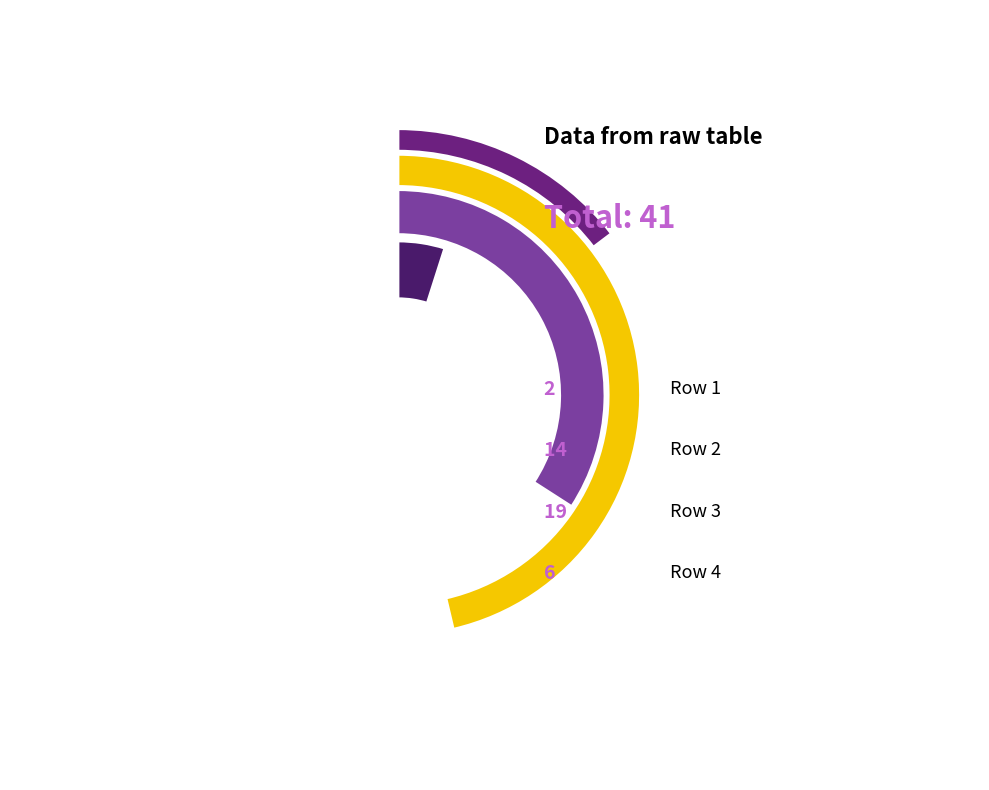

To the nearest percent, what portion does Row 3 represent?

46%